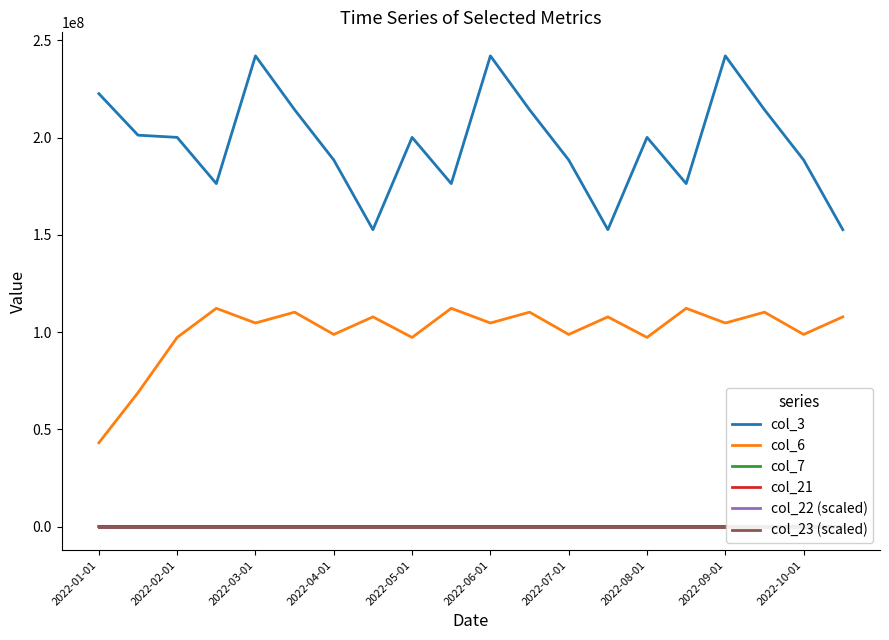

True or false: col_6 and col_21 cross at least once.

False